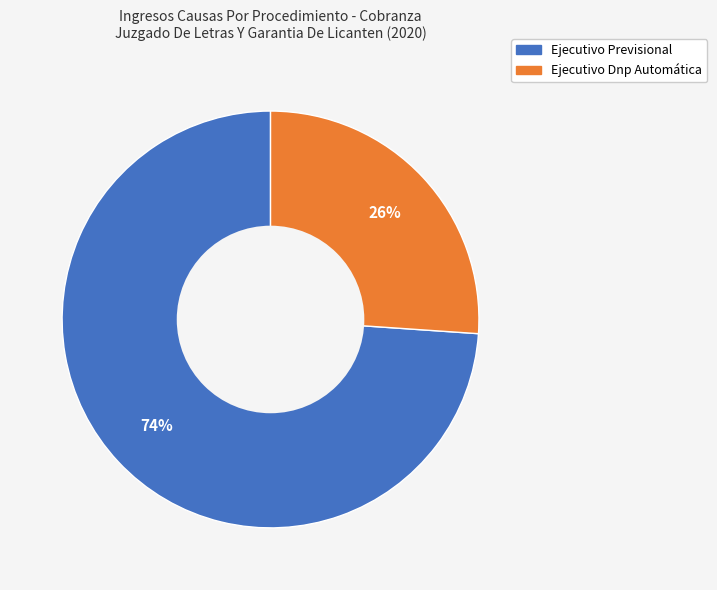

Between Ejecutivo Dnp Automática and Ejecutivo Previsional, which is larger?

Ejecutivo Previsional